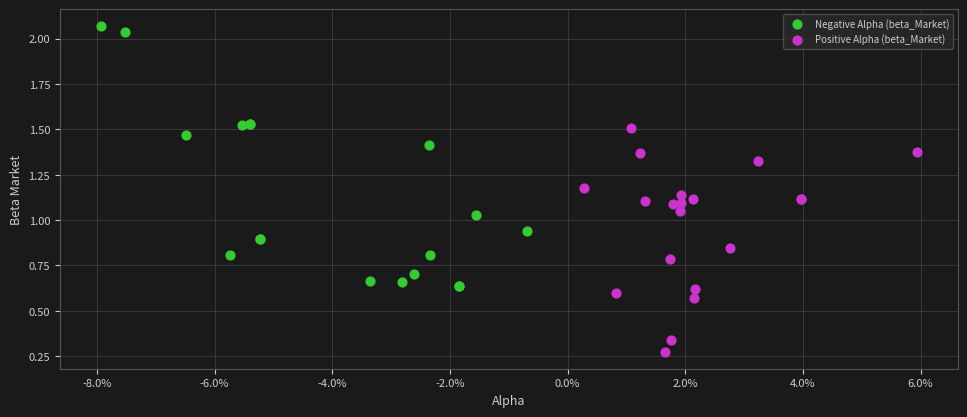

Which series reaches the minimum Y coordinate?

Positive Alpha (beta_Market)